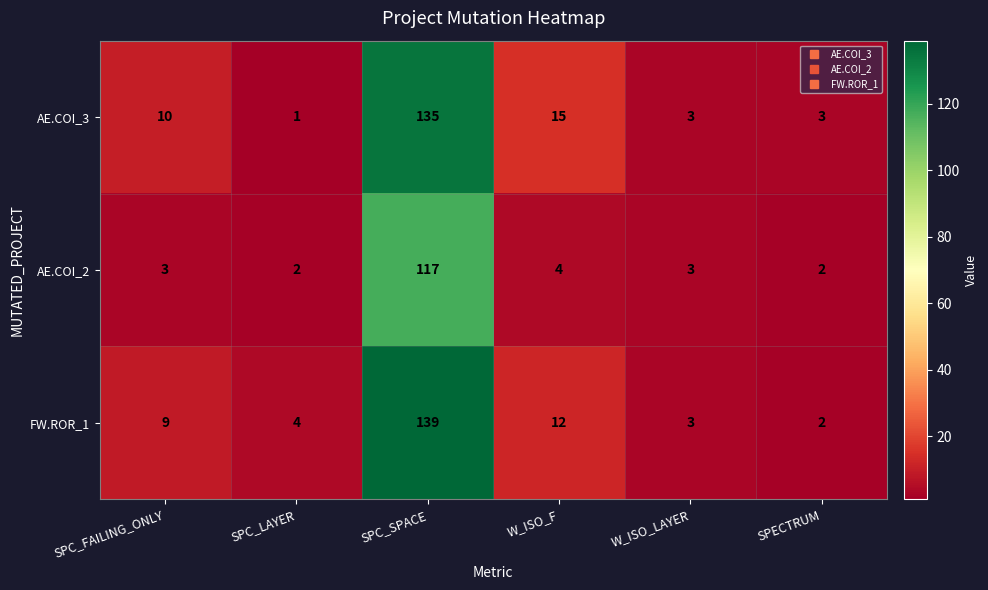

Reading right to left, list all the values displayed in this chart.

AE.COI_3: 3	3	15	135	1	10
AE.COI_2: 2	3	4	117	2	3
FW.ROR_1: 2	3	12	139	4	9